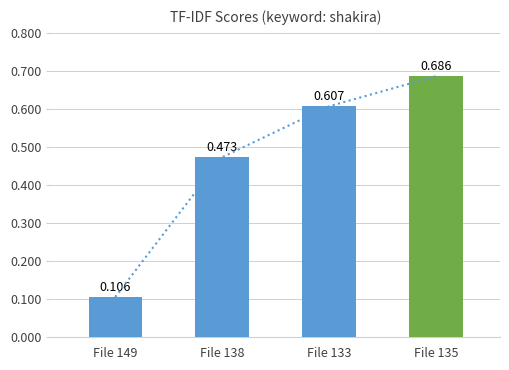

What is the minimum value shown in the chart?

0.1